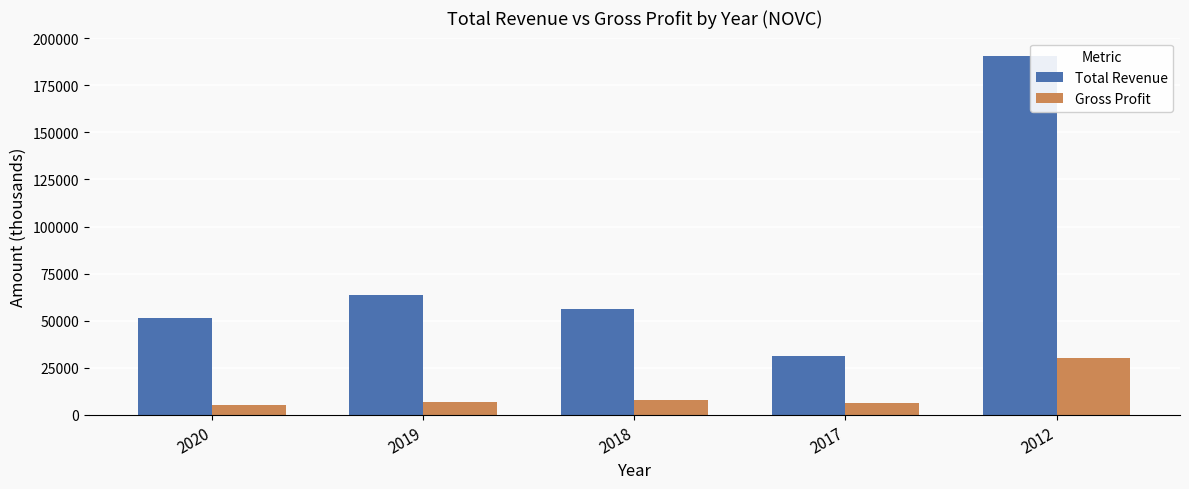

Rank the series by their maximum value, from lowest to highest.

Gross Profit, Total Revenue